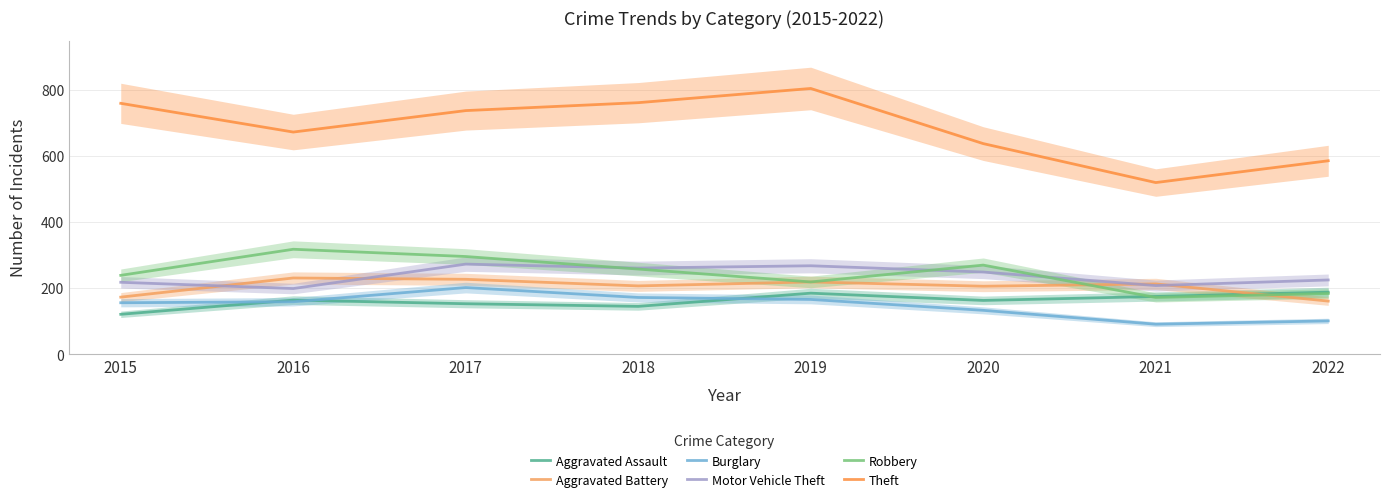

Where is Aggravated Battery nearest to the value 196?

2020